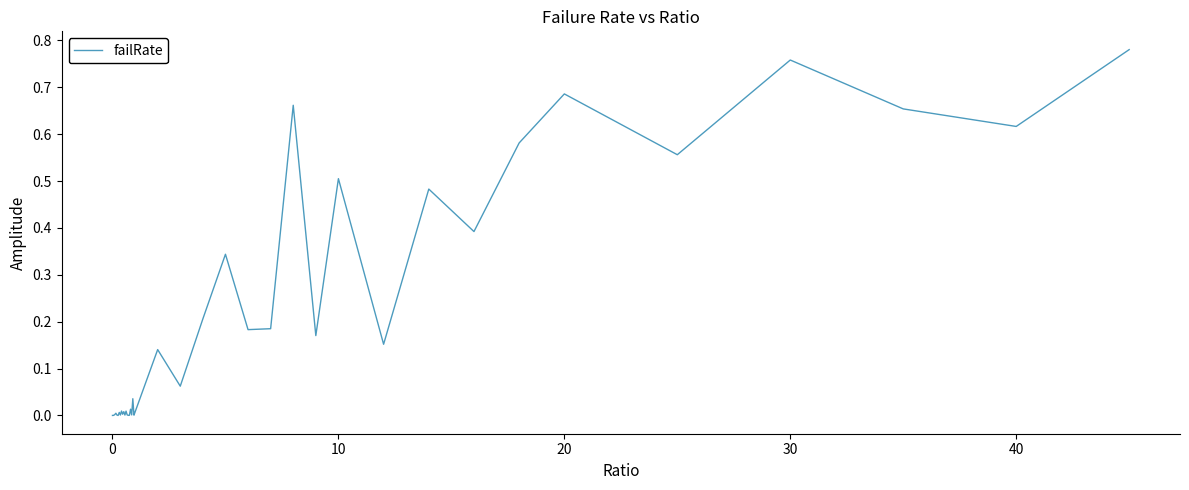

Does the chart display data point markers on the line(s)?

No